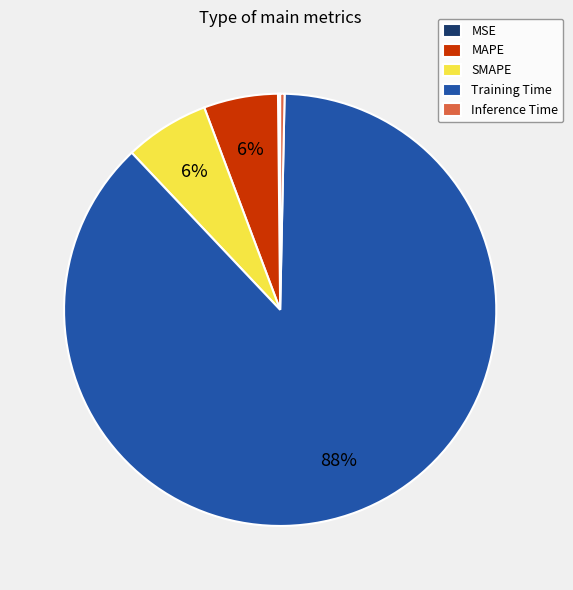

To the nearest percent, what is the average slice percentage?

20%